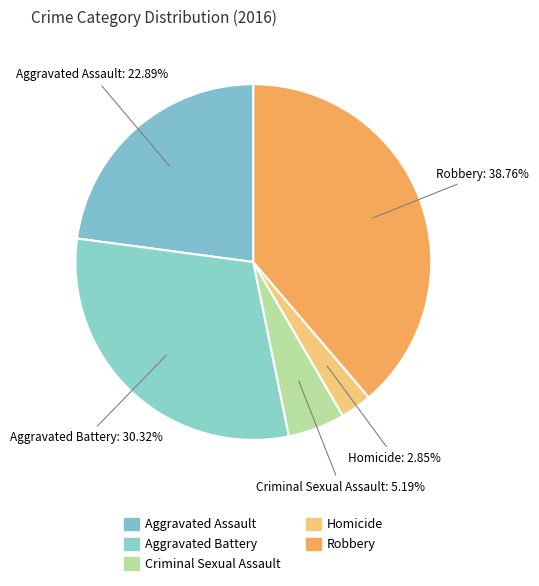

Which slice is the largest?

Robbery